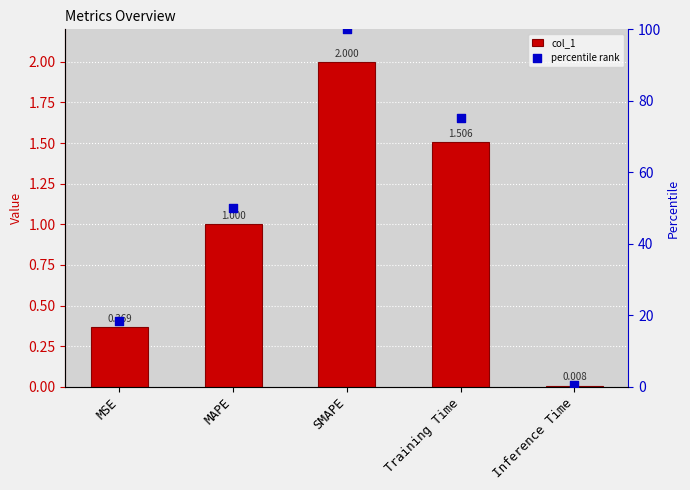

Which series contains the highest Y value?

percentile rank